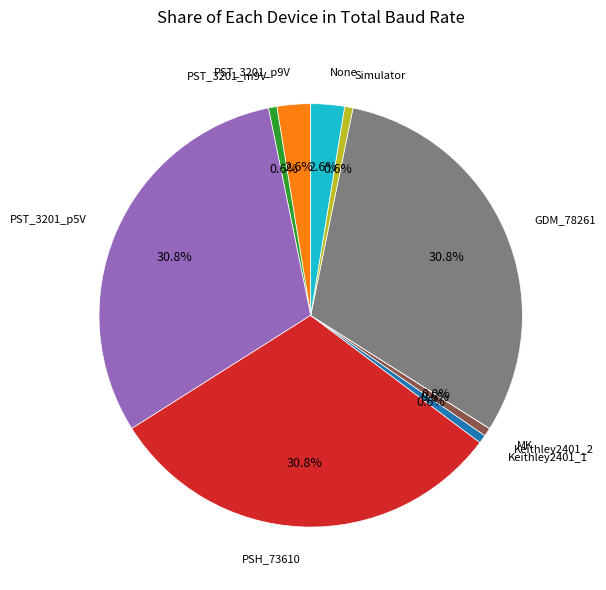

Is Simulator the majority of the pie?

No